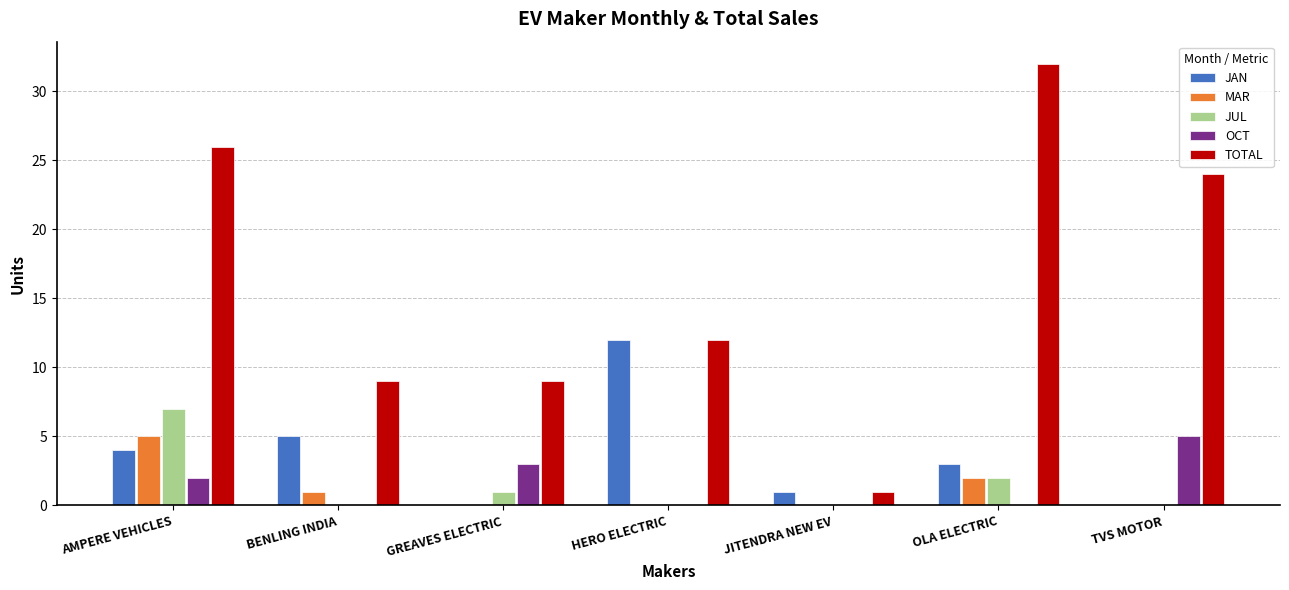

What is the difference between the OCT values at JITENDRA NEW EV and AMPERE VEHICLES?

2